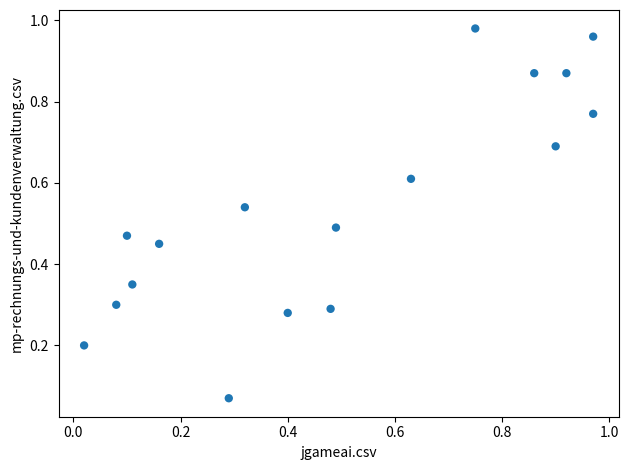

How many points are shown in the scatter plot?

17